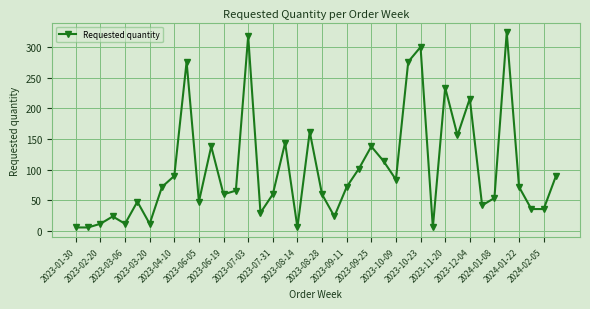

True or false: there are more than 2 points higher than both neighbors.

True